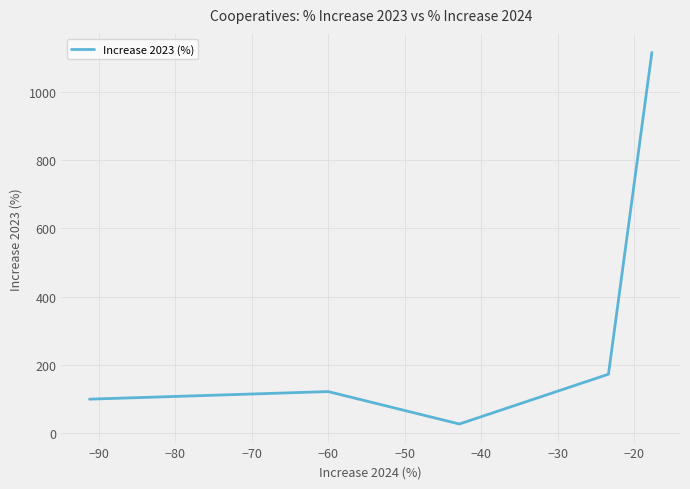

What is the difference between the maximum and second lowest values?

1015.0